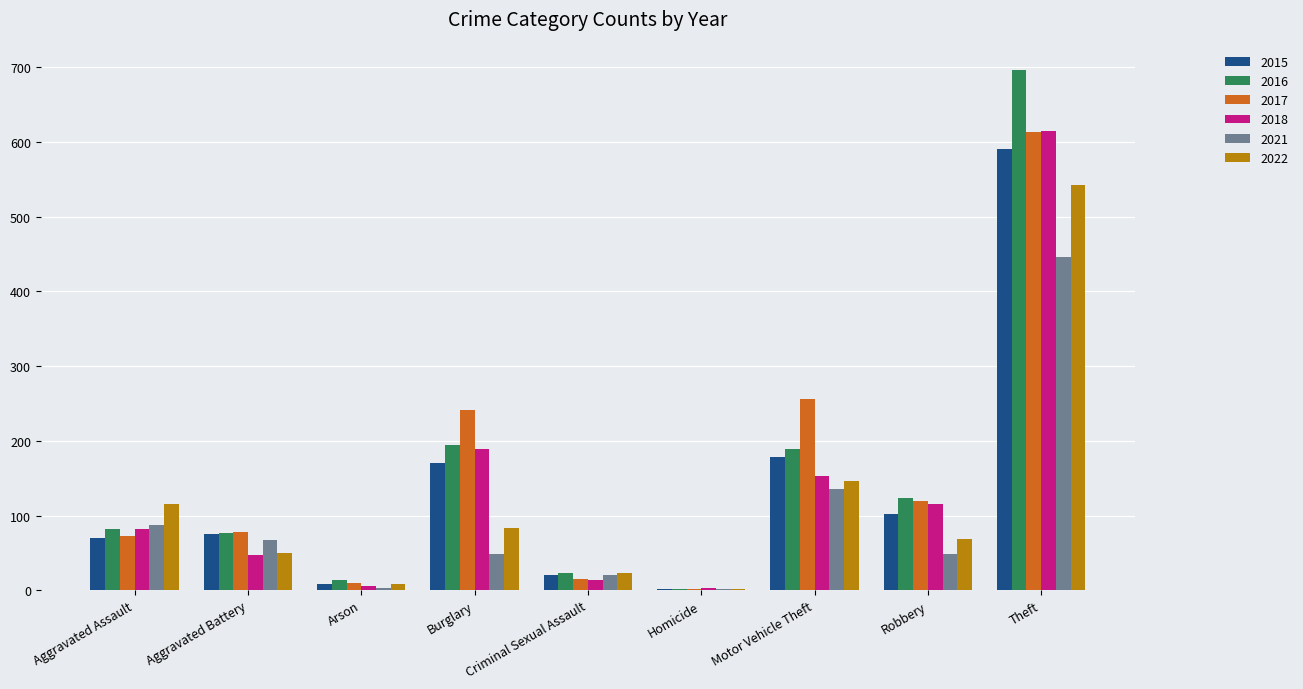

Where is 2021 nearest to the value 223?

Motor Vehicle Theft